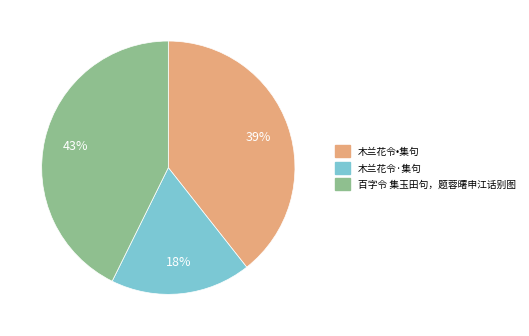

The 木兰花令·集句 slice represents 18% of the pie. True or false?

True